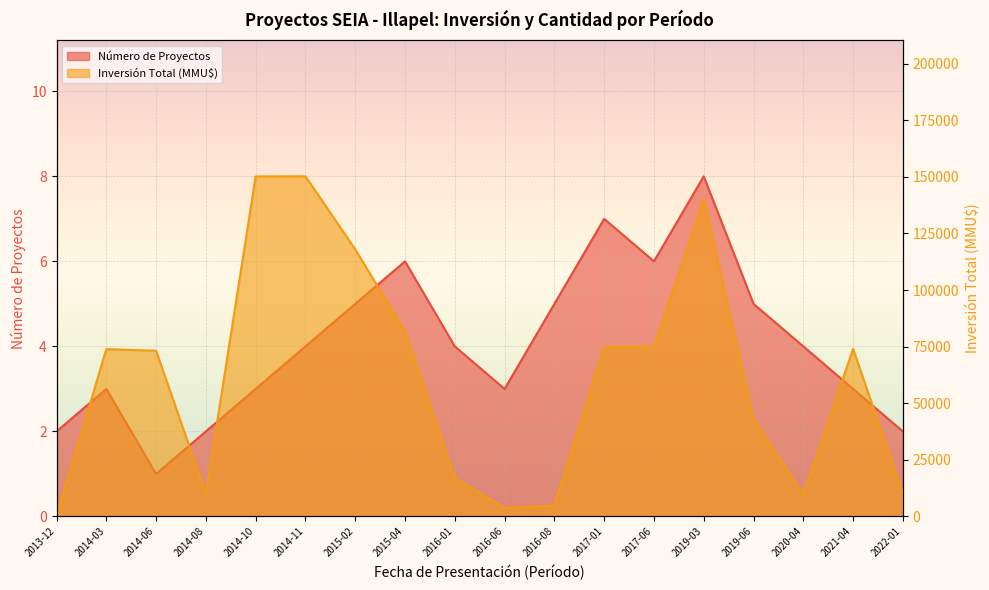

Where does the Número de Proyectos series first go above 4?

2015-02